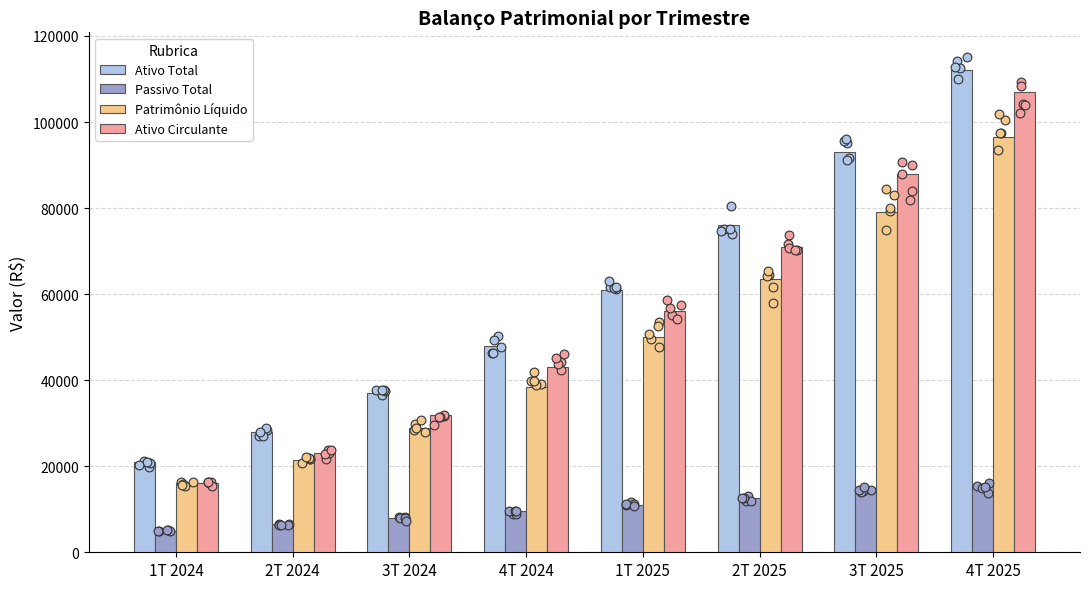

At which category is the sum across all series the highest?

4T 2025